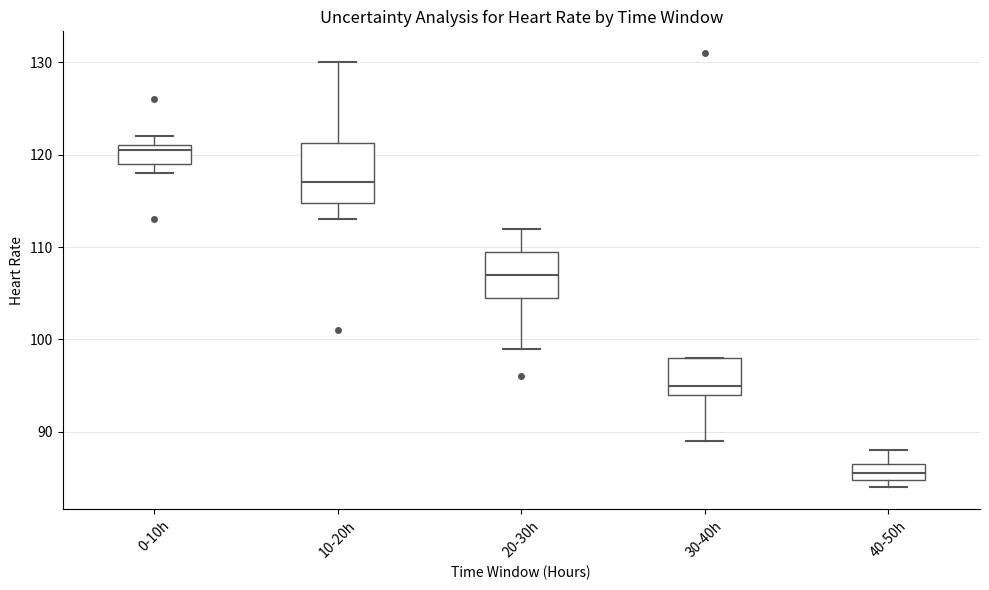

Where does the median line of the box for 30-40h sit on the y-axis? The values are not printed on the chart, so give them approximately, as read against the axis.

95